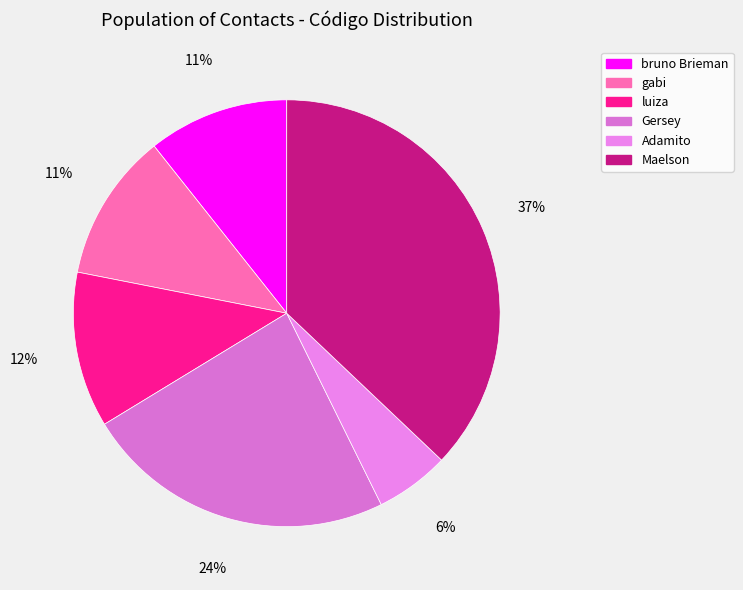

How many slices are in this pie chart?

6